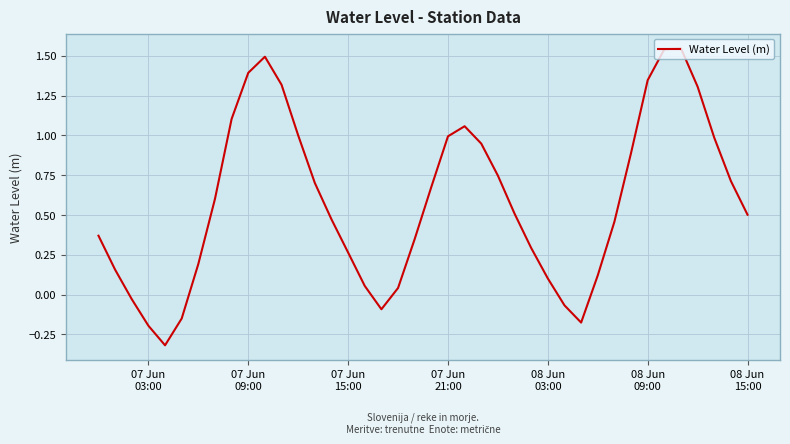

What is the difference between the maximum and minimum values?

1.9